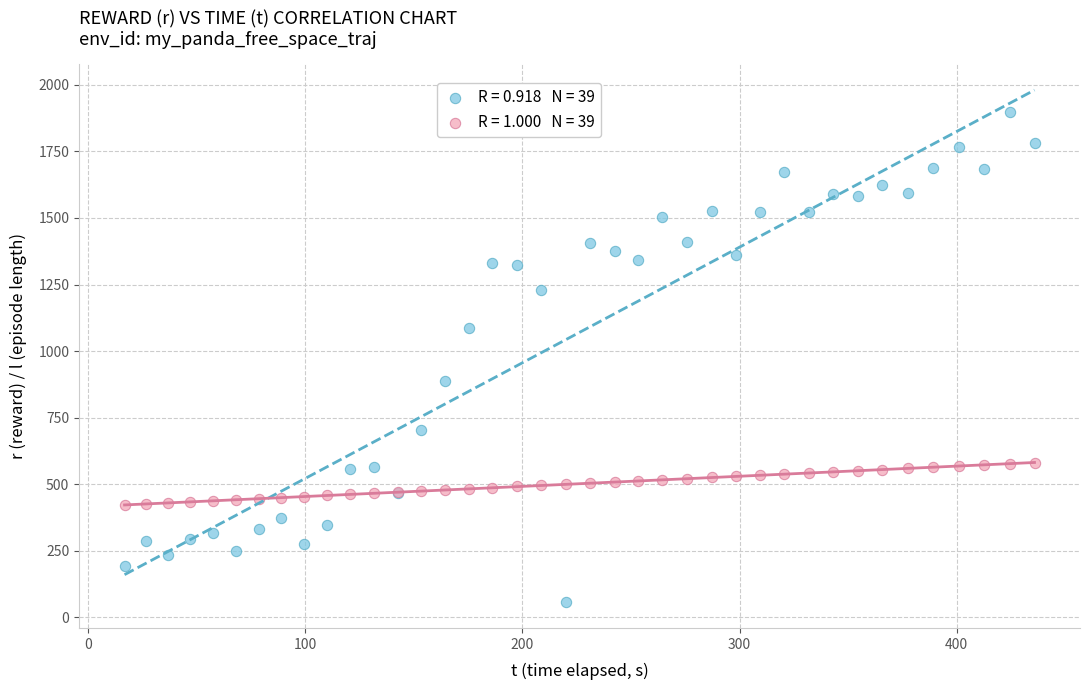

Across all series, what Y value is closest to 976?

886.8